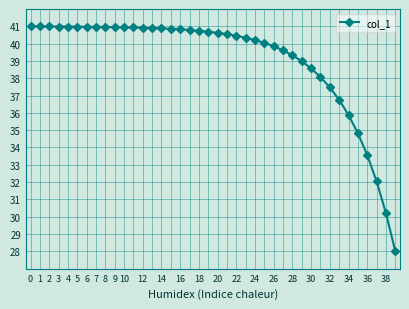

What is the value of the 23rd point from the left?

40.5